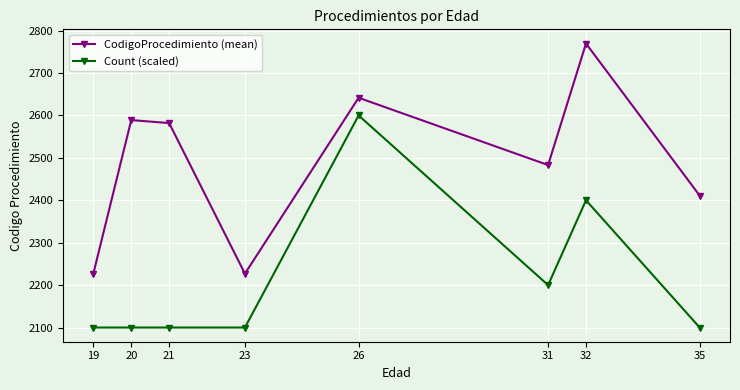

Which series has the widest spread of values?

CodigoProcedimiento (mean)